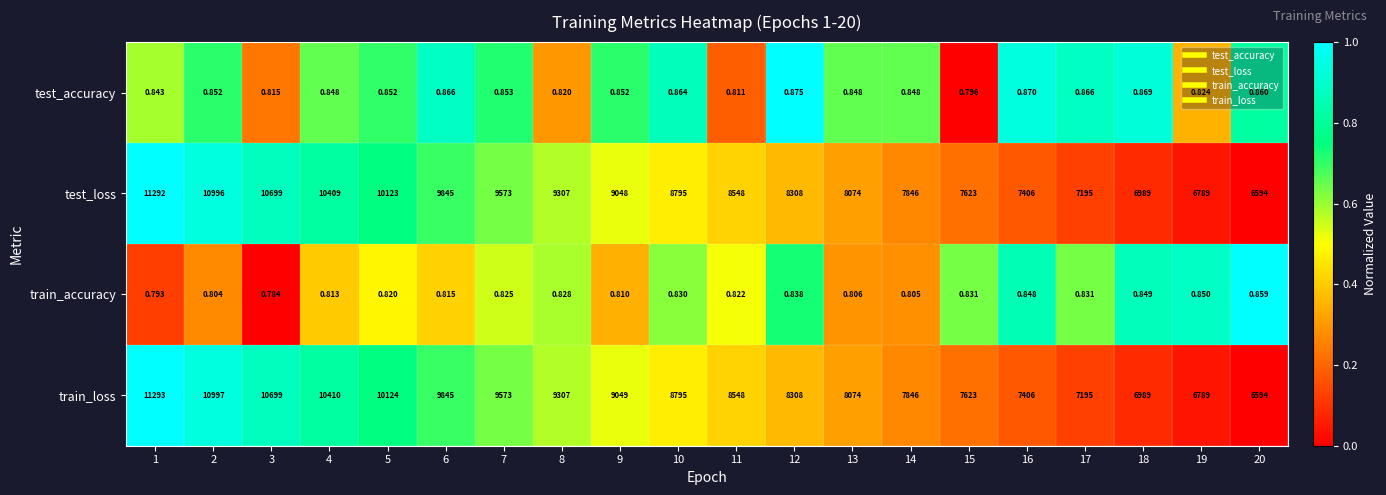

Rank the series at 4 from lowest to highest value.

train_accuracy, test_accuracy, test_loss, train_loss